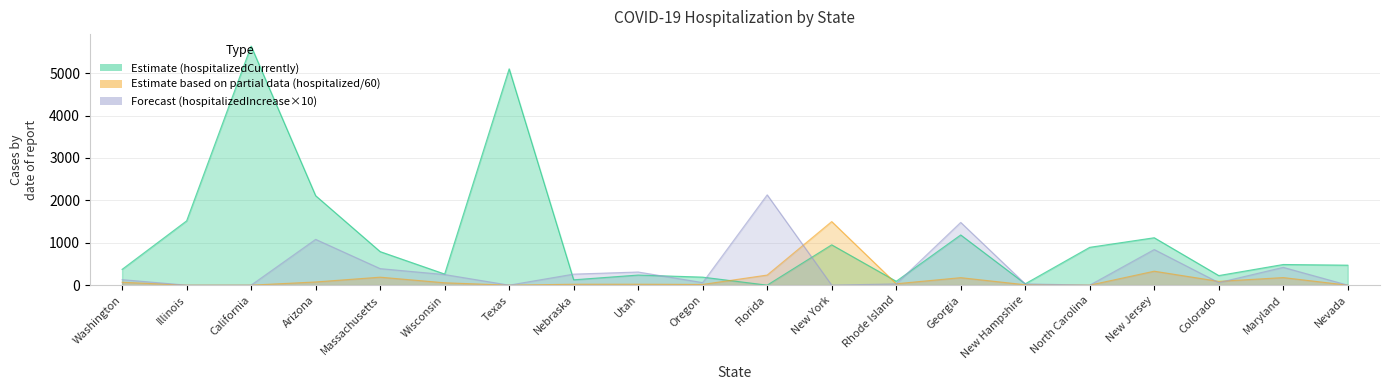

At which category does hospitalized reach its first local peak?

Massachusetts